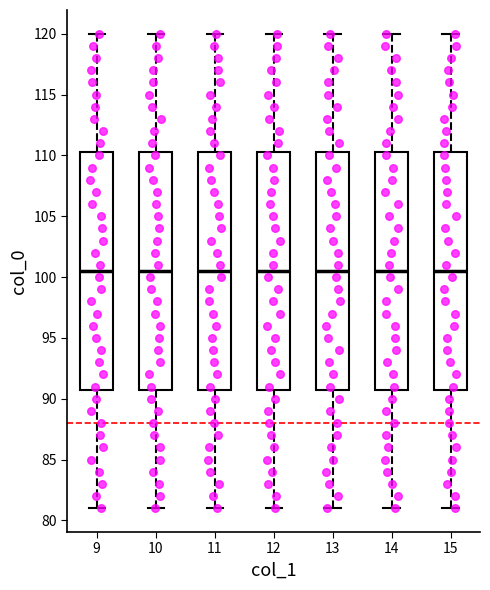

Reading left to right, read every box against the y-axis: the position of its median line, the range the box covers, and the ends of its whiskers. The values are not printed on the chart, so give them approximately, as read against the axis.

9: median 100.5, box 91.0 to 110.5, whiskers 81.0 to 120.0
10: median 100.5, box 91.0 to 110.5, whiskers 81.0 to 120.0
11: median 100.5, box 91.0 to 110.5, whiskers 81.0 to 120.0
12: median 100.5, box 91.0 to 110.5, whiskers 81.0 to 120.0
13: median 100.5, box 91.0 to 110.5, whiskers 81.0 to 120.0
14: median 100.5, box 91.0 to 110.5, whiskers 81.0 to 120.0
15: median 100.5, box 91.0 to 110.5, whiskers 81.0 to 120.0